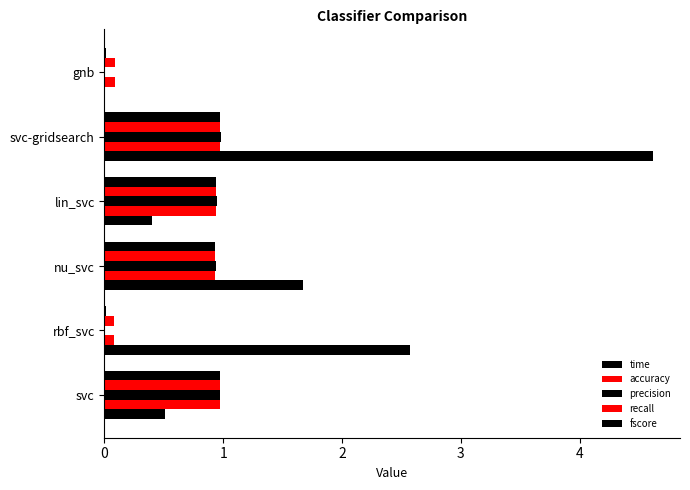

Count the number of data series in this chart.

5